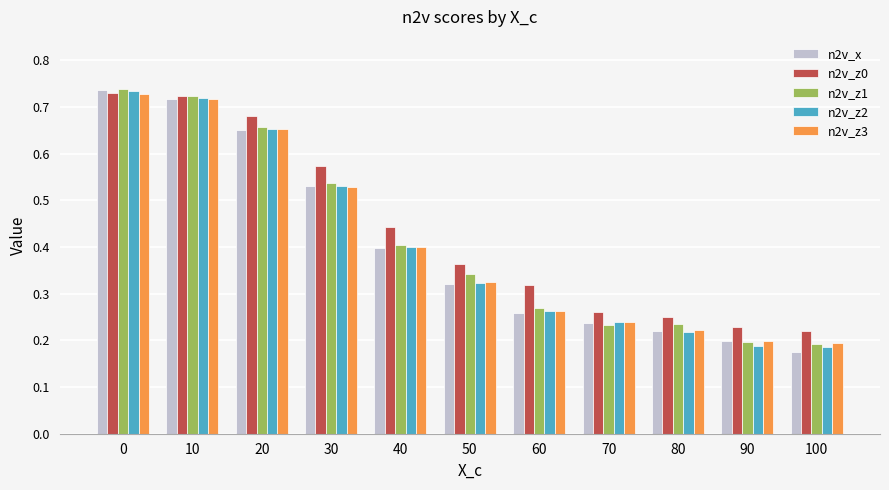

How many n2v_z1 values are between 0 and 1?

11